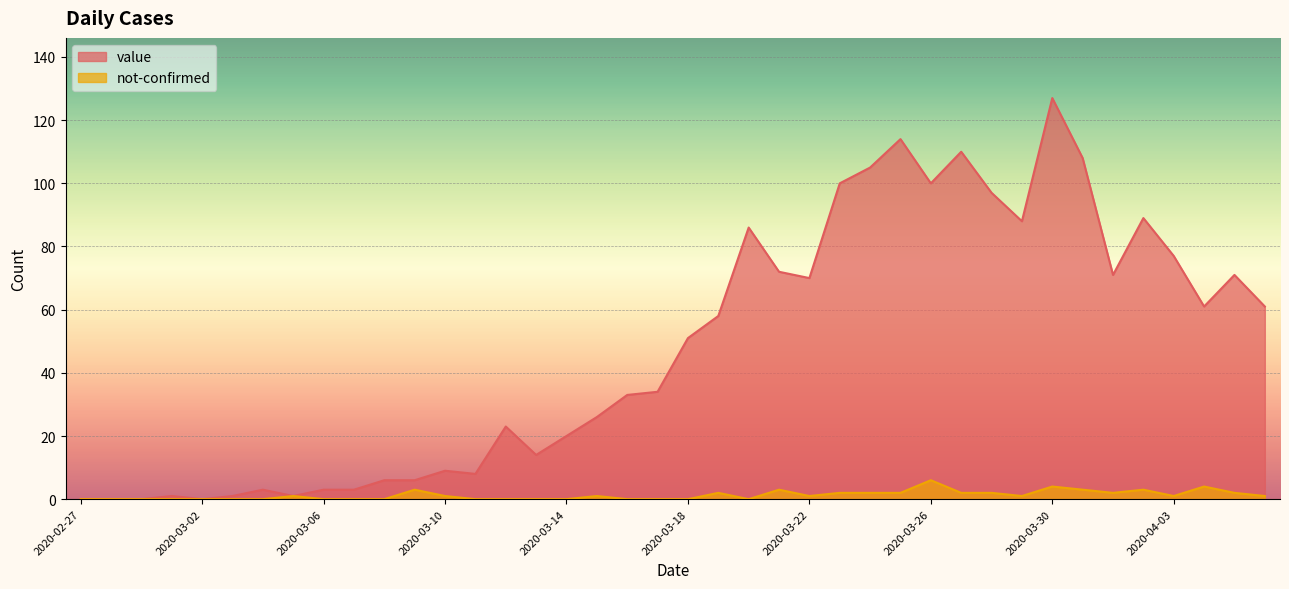

Which series has the largest total across all categories?

value